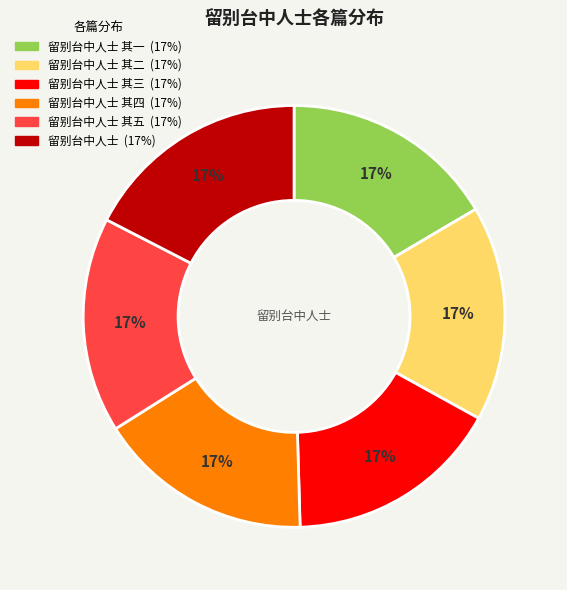

Is there any slice that represents more than half of the pie?

No